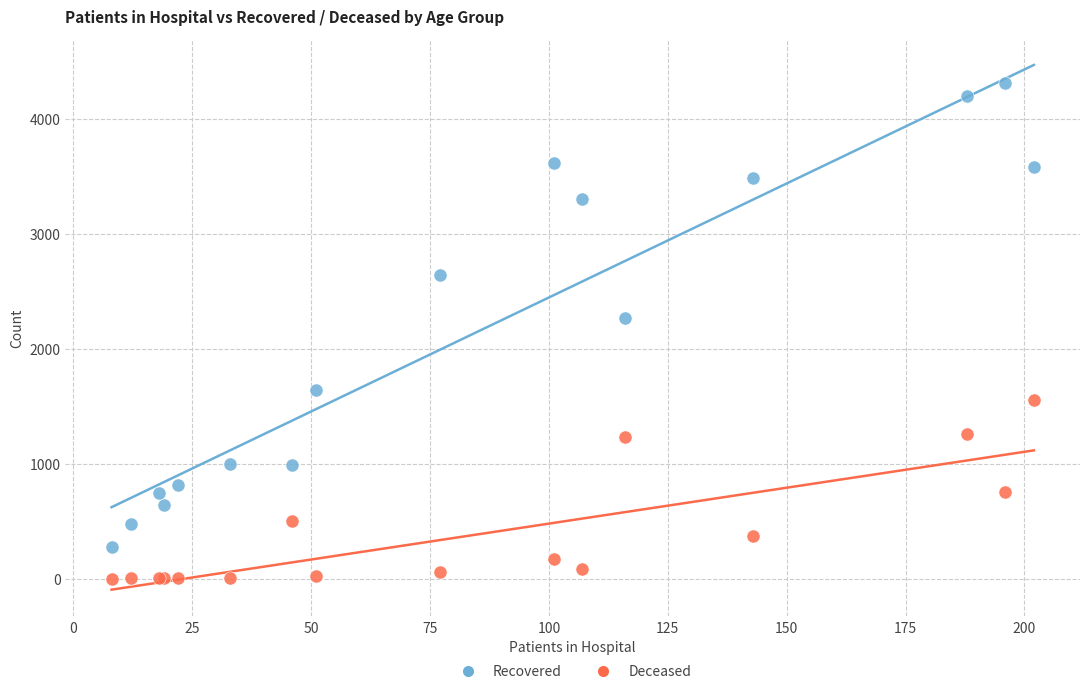

Which series reaches the minimum Y coordinate?

Deceased